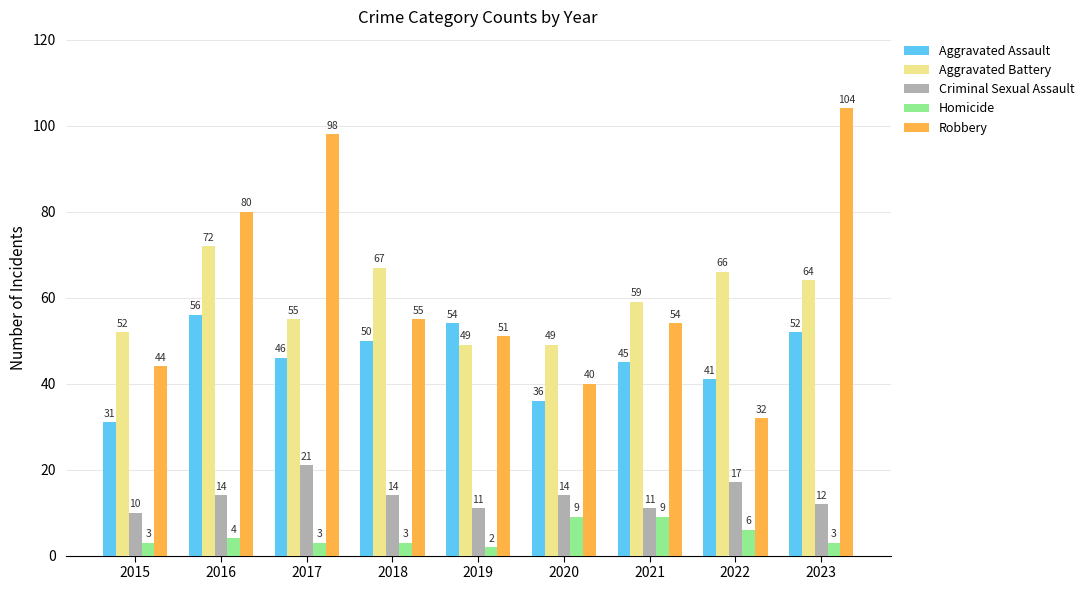

True or false: Aggravated Assault has a value of 52 at 2023.

True